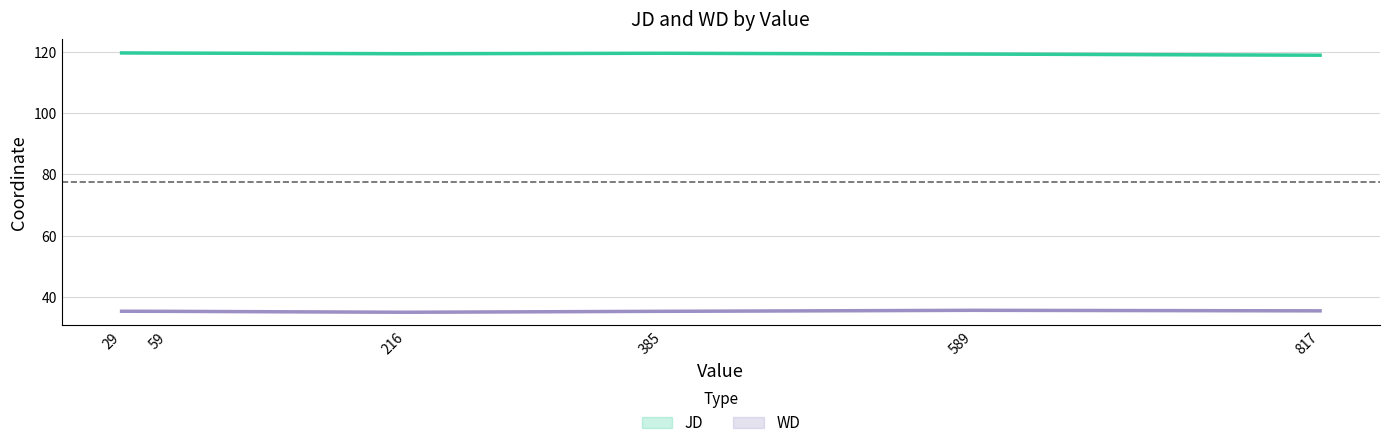

How many categories are shown in the chart?

6